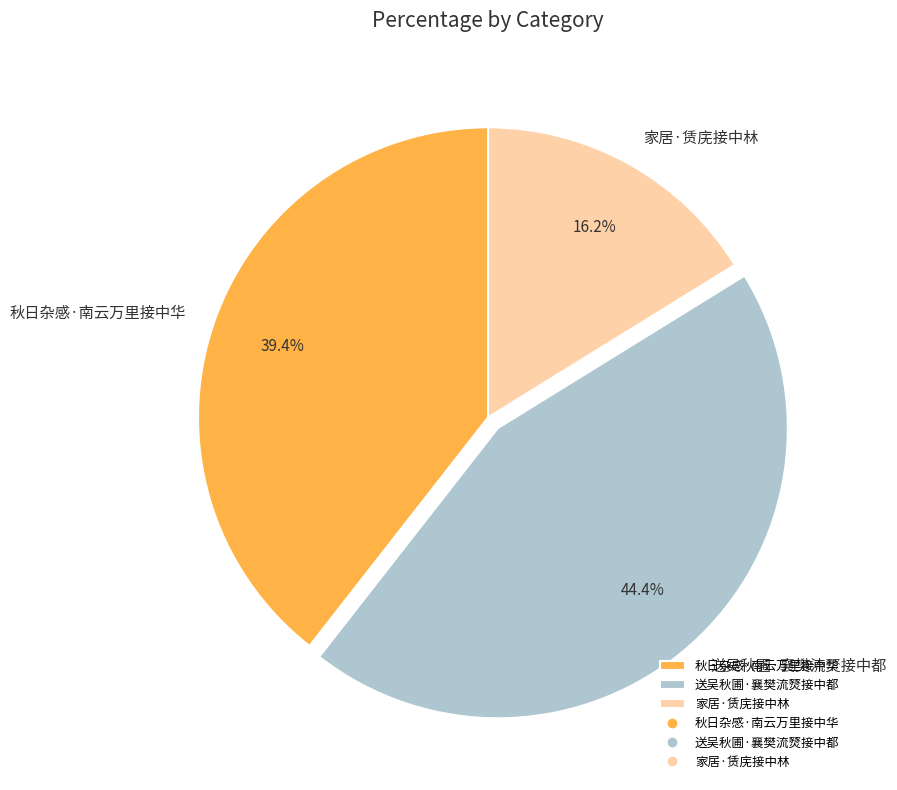

True or false: 秋日杂感·南云万里接中华 accounts for 47% of the total.

False